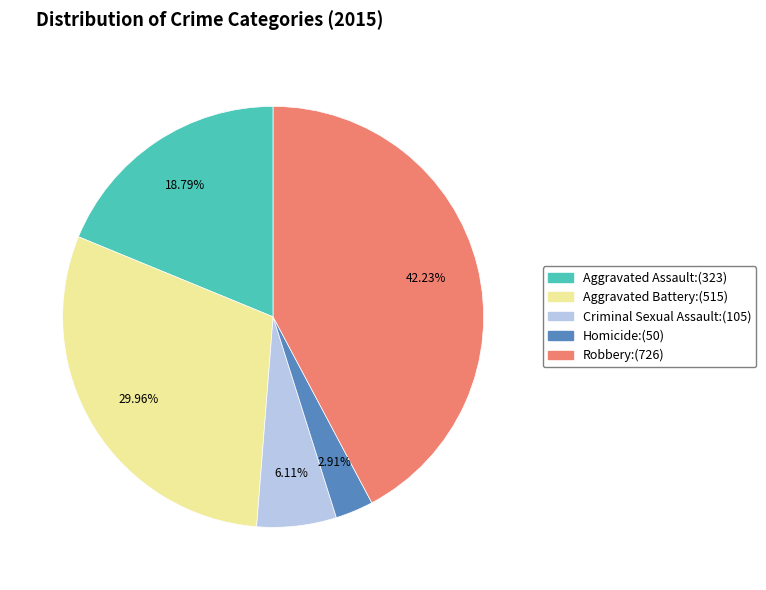

To the nearest percent, what is the combined percentage of Aggravated Assault and Criminal Sexual Assault?

25%